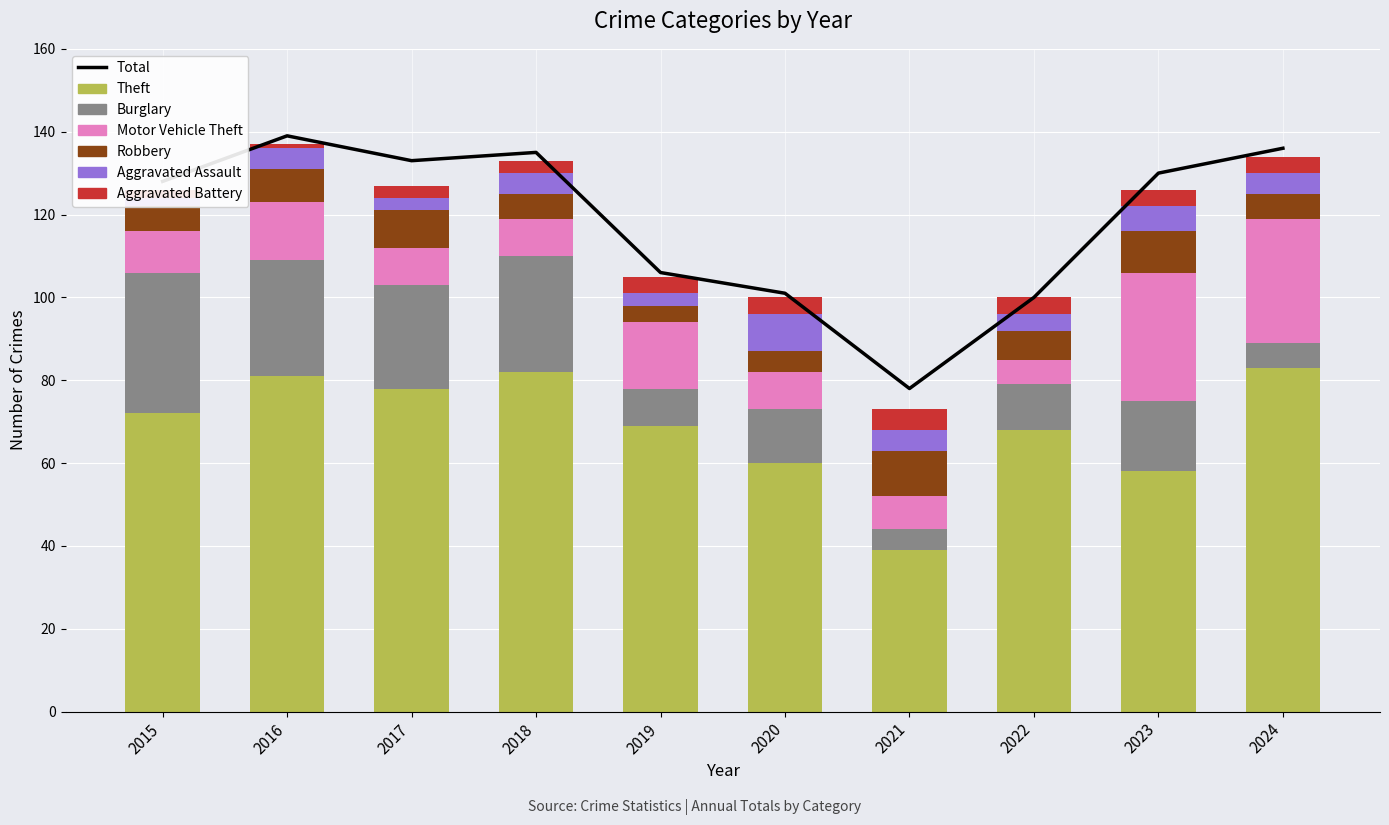

What is the value of the Motor Vehicle Theft bar at the 9th from the left?

31